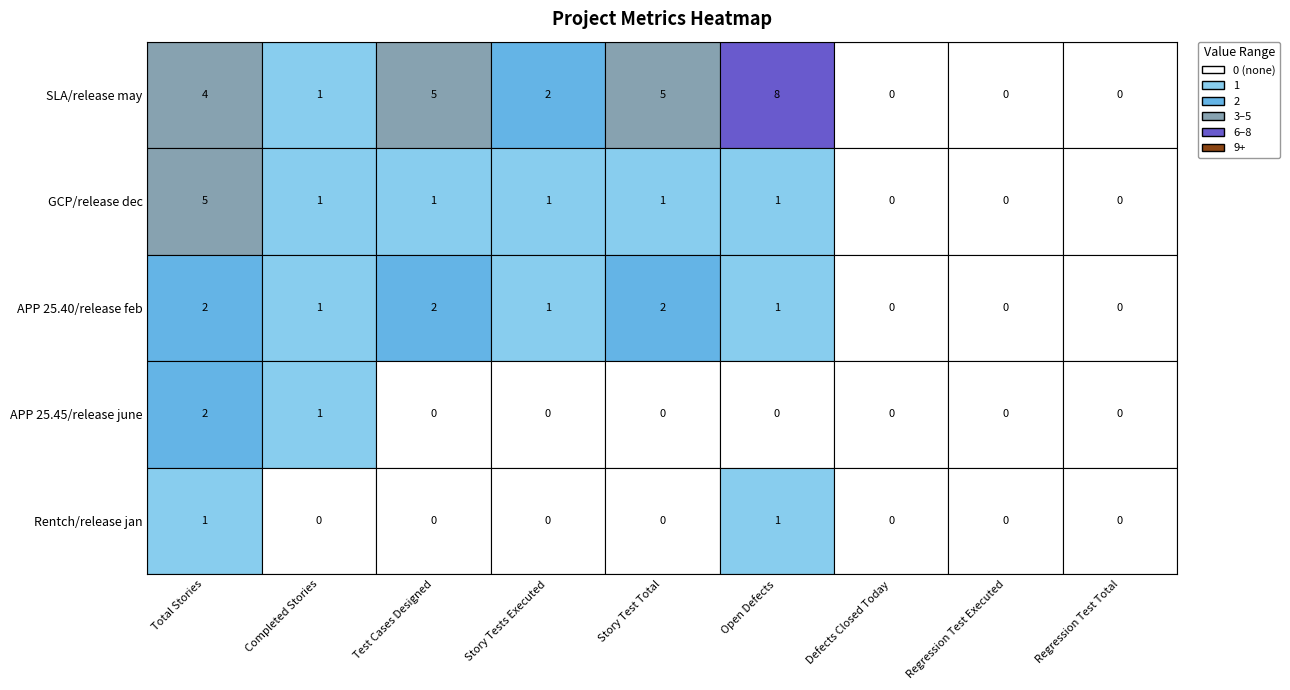

What is the spread (max minus min) of values at Story Test Total?

5